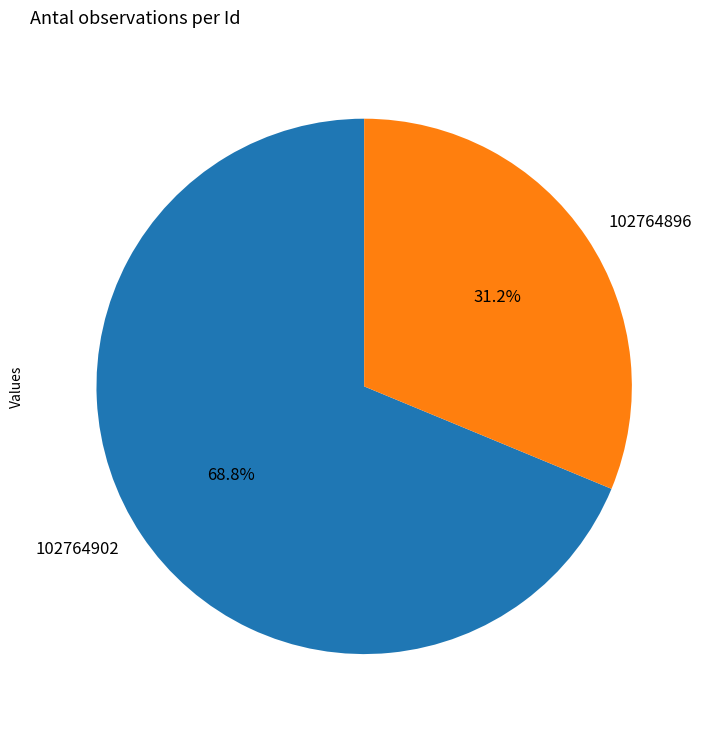

Which category has the smallest portion of the pie?

102764896